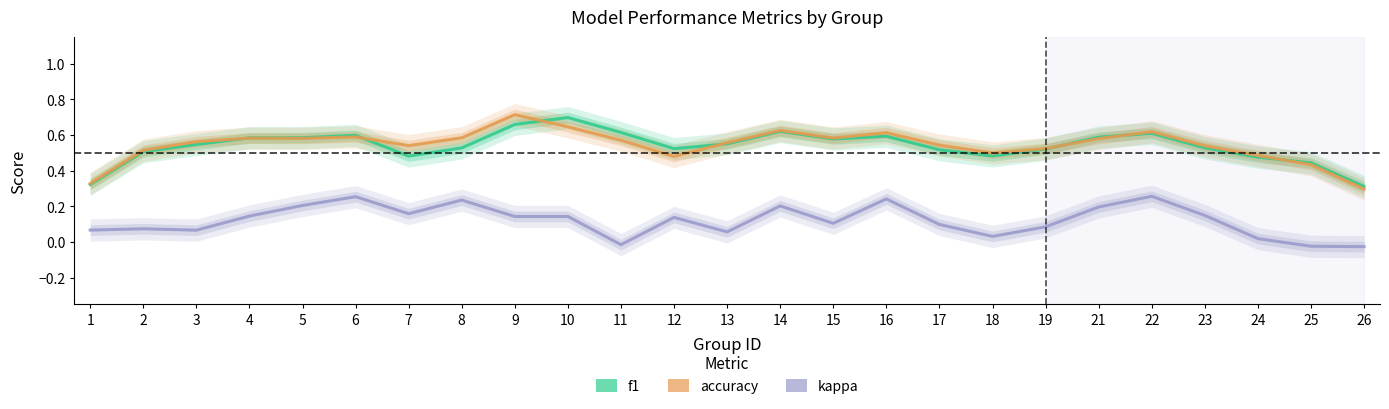

What are all the series names shown in the legend?

f1, accuracy, kappa